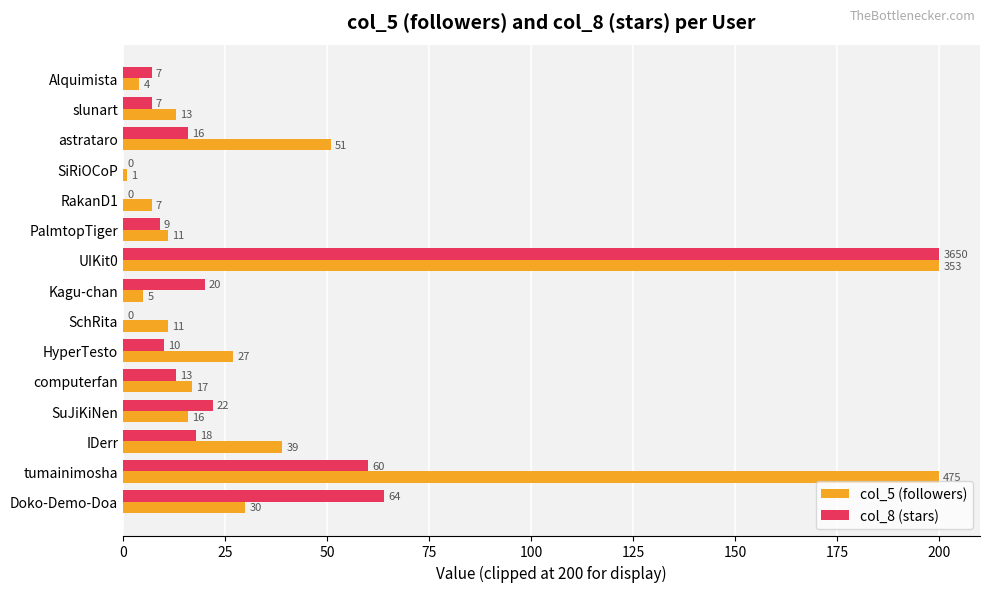

What is the highest value of the col_5 (followers) series?

200